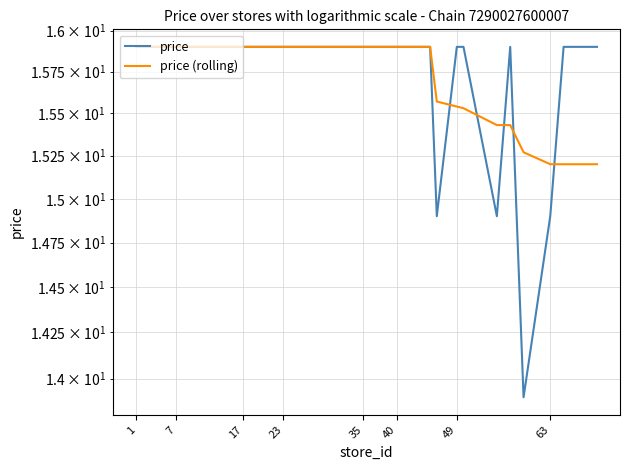

Count the price (rolling) values in the range 15 to 16.

40